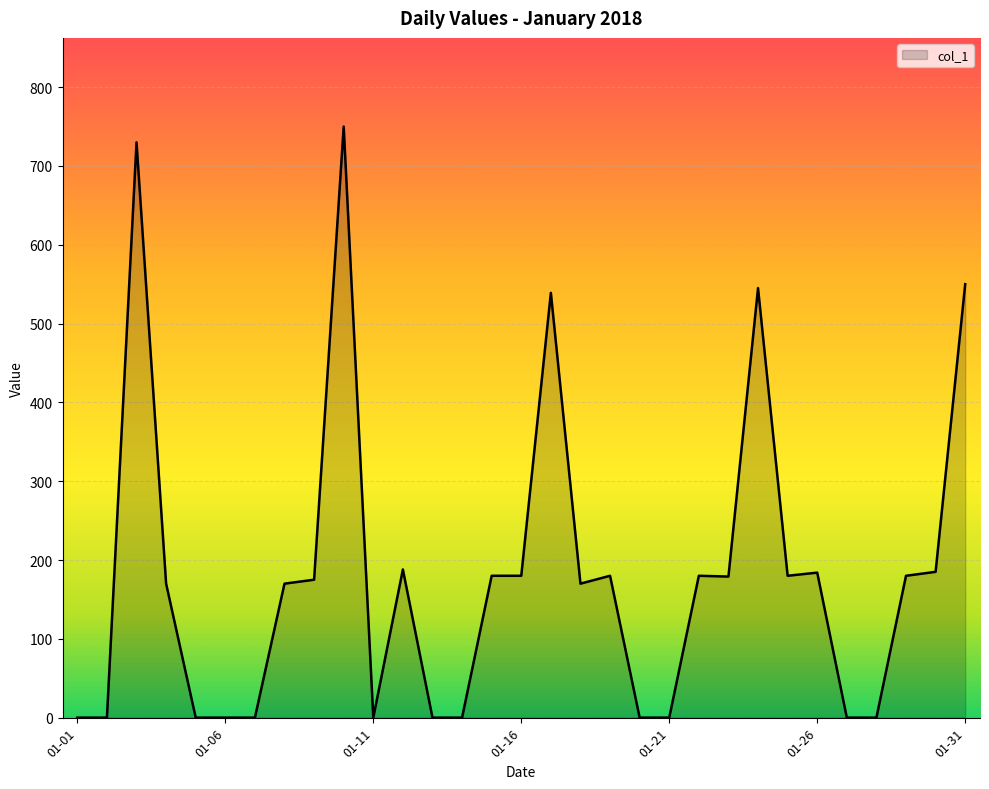

What is the maximum value shown in the chart?

750